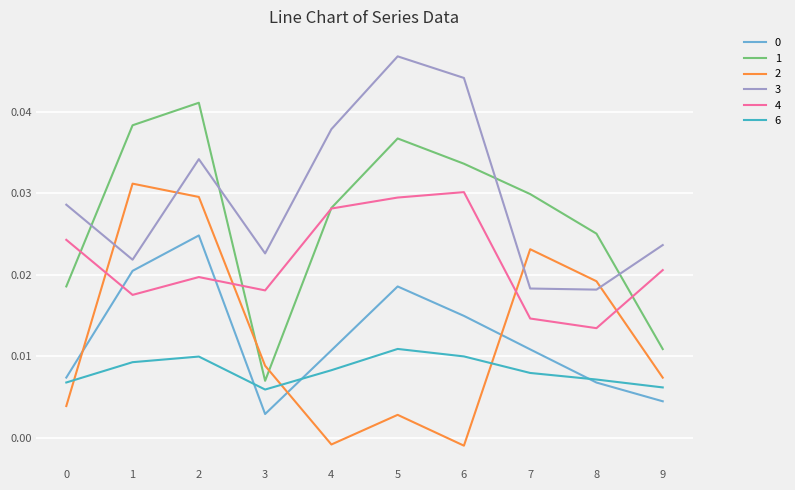

Which category has the highest value in the 3 series?

5